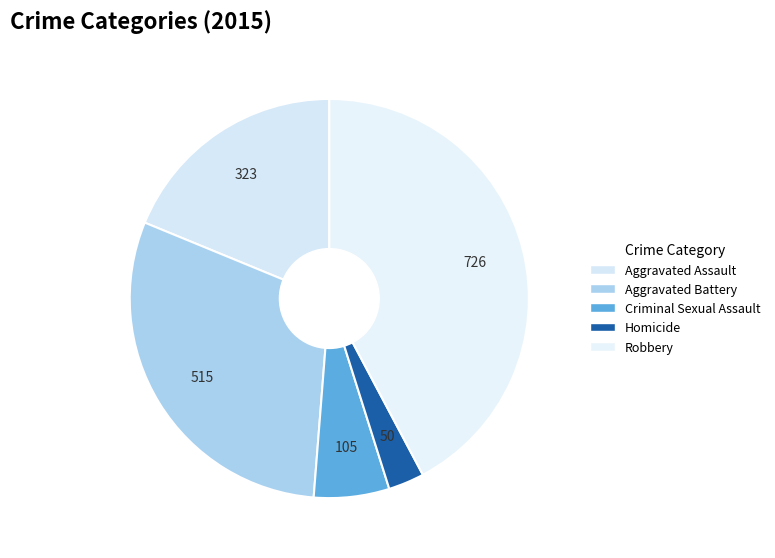

Which slice is the smallest?

Homicide